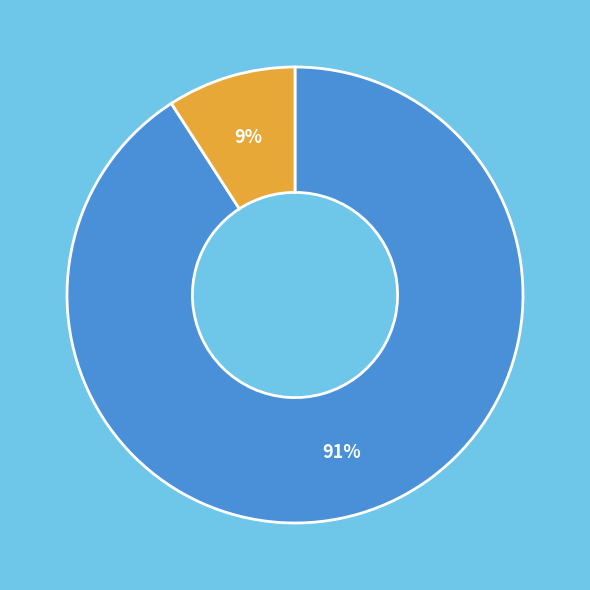

Is there a majority slice in this chart?

Yes